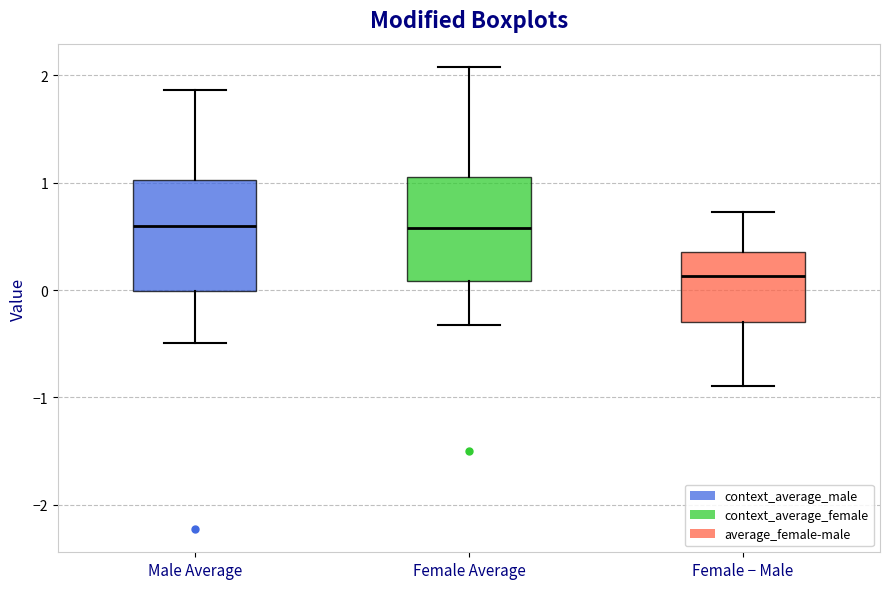

Reading left to right, read every box against the y-axis: the position of its median line, the range the box covers, and the ends of its whiskers. The values are not printed on the chart, so give them approximately, as read against the axis.

Male Average: median 0.6, box 0.0 to 1.0, whiskers -0.5 to 1.9
Female Average: median 0.6, box 0.1 to 1.1, whiskers -0.3 to 2.1
Female − Male: median 0.1, box -0.3 to 0.4, whiskers -0.9 to 0.7